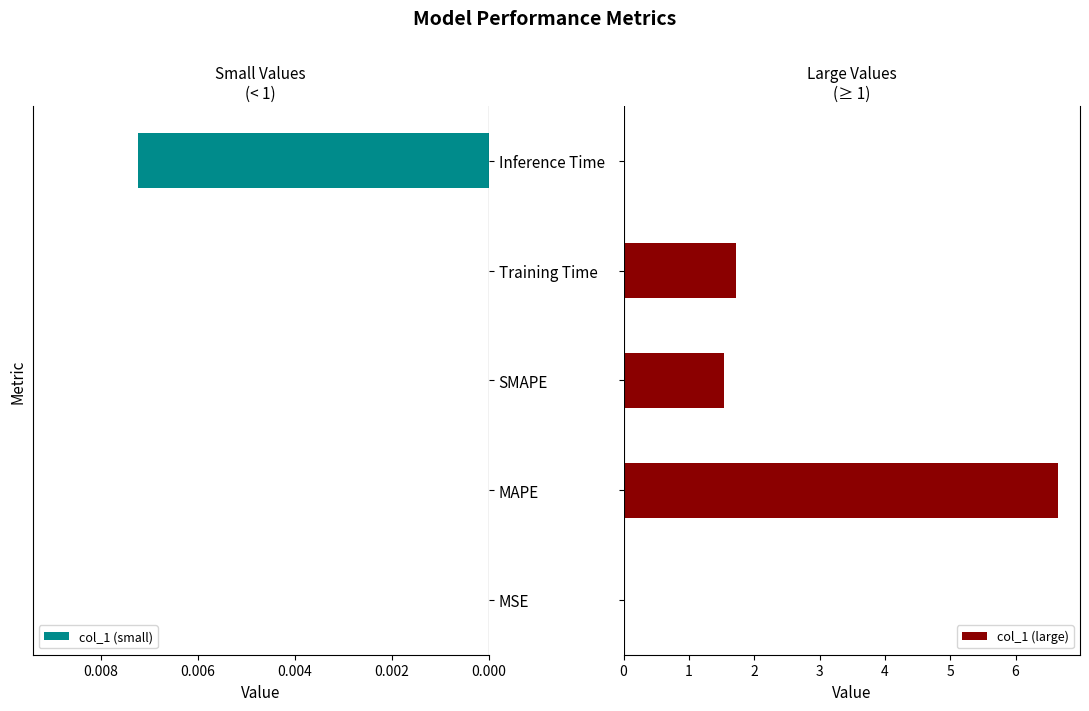

What is the maximum value shown in the chart?

6.7